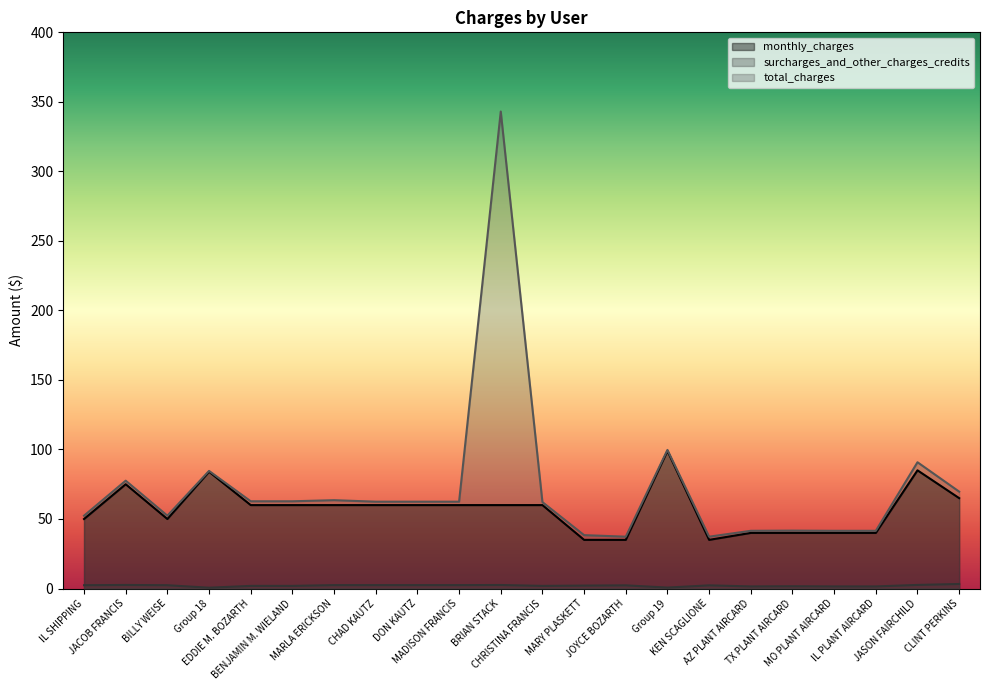

Reading left to right, list all the values displayed in this chart.

monthly_charges: IL SHIPPING=50.0	JACOB FRANCIS=75.0	BILLY WEISE=50.0	Group 18=84.0	EDDIE M. BOZARTH=60.0	BENJAMIN M. WIELAND=60.0	MARLA ERICKSON=60.0	CHAD KAUTZ=60.0	DON KAUTZ=60.0	MADISON FRANCIS=60.0	BRIAN STACK=60.0	CHRISTINA FRANCIS=60.0	MARY PLASKETT=35.0	JOYCE BOZARTH=35.0	Group 19=99.0	KEN SCAGLIONE=35.0	AZ PLANT AIRCARD=40.0	TX PLANT AIRCARD=40.0	MO PLANT AIRCARD=40.0	IL PLANT AIRCARD=40.0	JASON FAIRCHILD=85.0	CLINT PERKINS=65.0
surcharges_and_other_charges_credits: IL SHIPPING=2.4	JACOB FRANCIS=2.6	BILLY WEISE=2.4	Group 18=0.6	EDDIE M. BOZARTH=1.9	BENJAMIN M. WIELAND=1.9	MARLA ERICKSON=2.5	CHAD KAUTZ=2.5	DON KAUTZ=2.5	MADISON FRANCIS=2.5	BRIAN STACK=2.5	CHRISTINA FRANCIS=1.9	MARY PLASKETT=2.1	JOYCE BOZARTH=2.3	Group 19=0.7	KEN SCAGLIONE=2.3	AZ PLANT AIRCARD=1.5	TX PLANT AIRCARD=1.6	MO PLANT AIRCARD=1.5	IL PLANT AIRCARD=1.5	JASON FAIRCHILD=2.6	CLINT PERKINS=3.3
total_charges: IL SHIPPING=52.4	JACOB FRANCIS=77.6	BILLY WEISE=52.4	Group 18=84.6	EDDIE M. BOZARTH=62.7	BENJAMIN M. WIELAND=62.7	MARLA ERICKSON=63.5	CHAD KAUTZ=62.5	DON KAUTZ=62.5	MADISON FRANCIS=62.5	BRIAN STACK=343.1	CHRISTINA FRANCIS=62.1	MARY PLASKETT=38.4	JOYCE BOZARTH=37.3	Group 19=99.7	KEN SCAGLIONE=37.3	AZ PLANT AIRCARD=41.5	TX PLANT AIRCARD=41.6	MO PLANT AIRCARD=41.5	IL PLANT AIRCARD=41.5	JASON FAIRCHILD=90.8	CLINT PERKINS=69.7